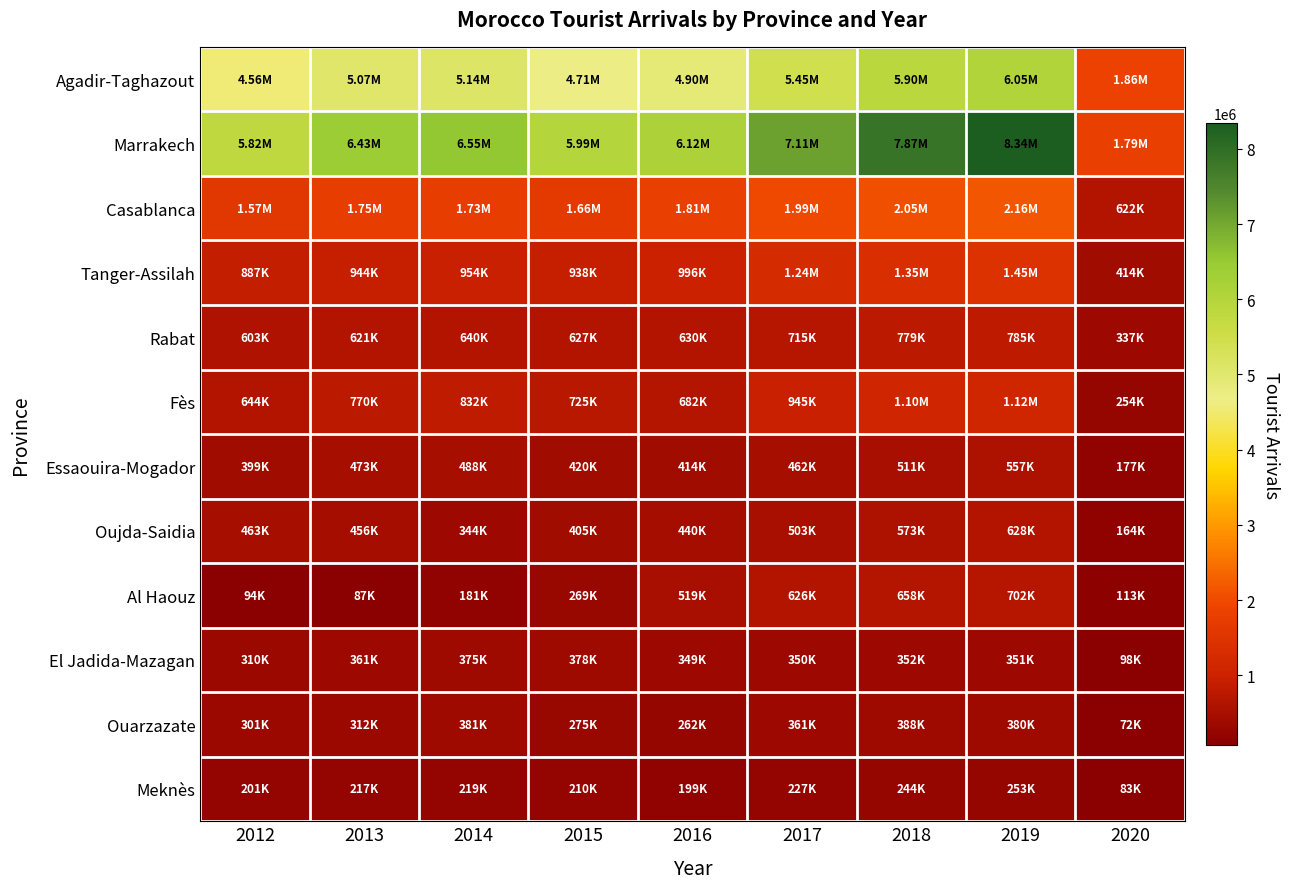

Which series has the largest total across all categories?

Marrakech